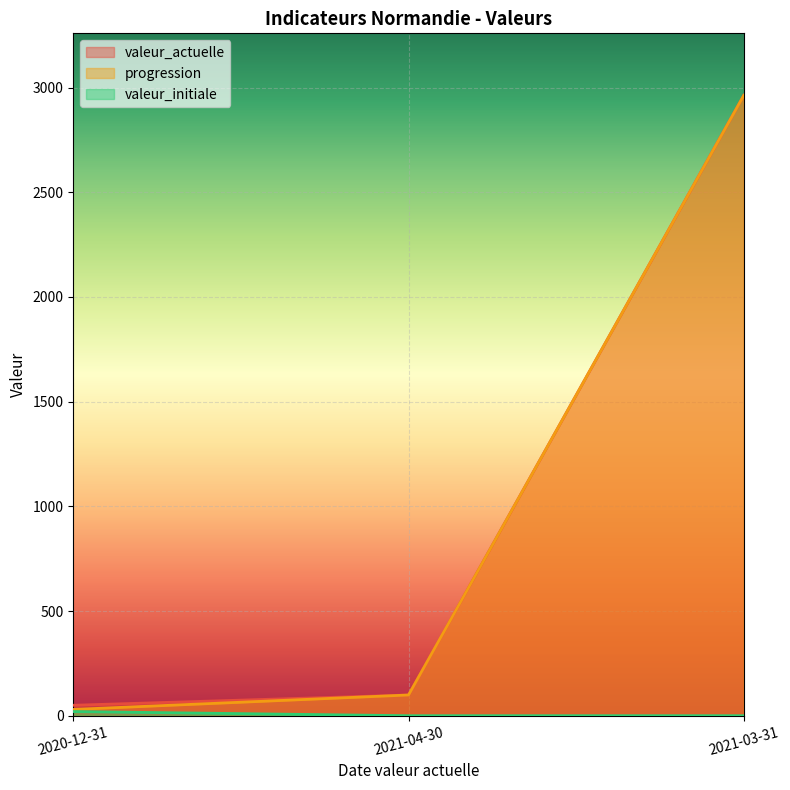

Count the valeur_initiale values in the range 0 to 20.

3